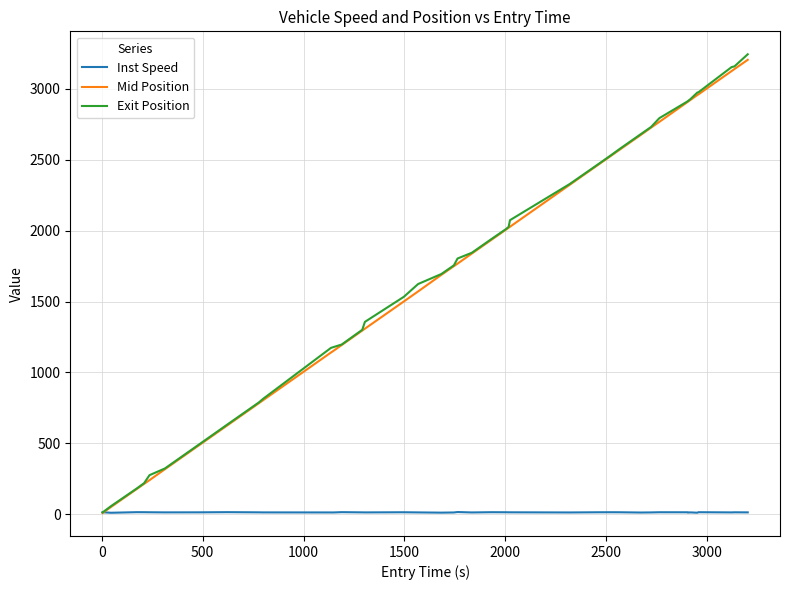

List the series in order of their peak value, lowest first.

Inst Speed, Mid Position, Exit Position